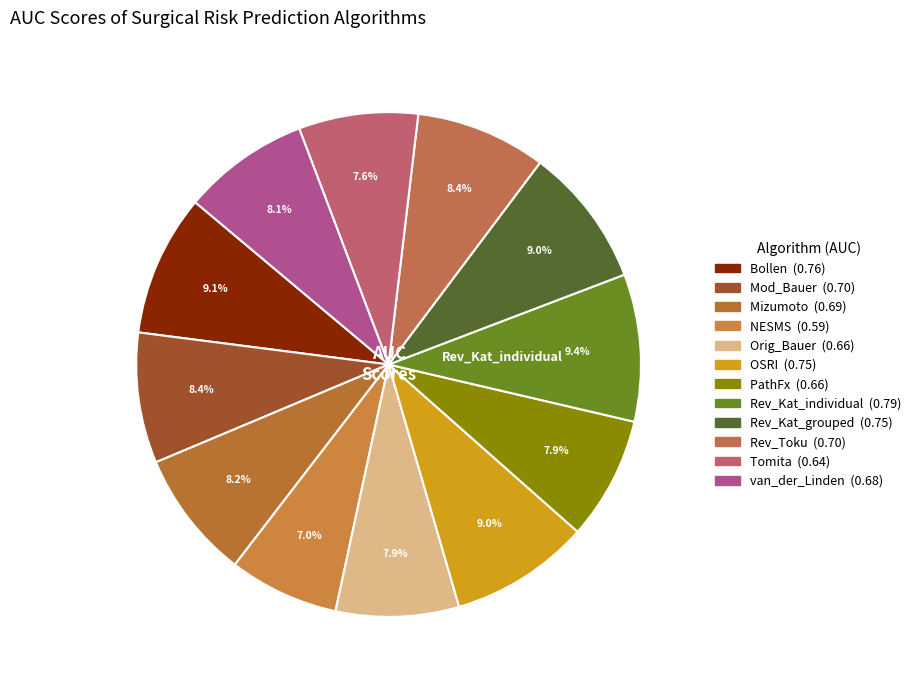

How many segments does this pie chart have?

12